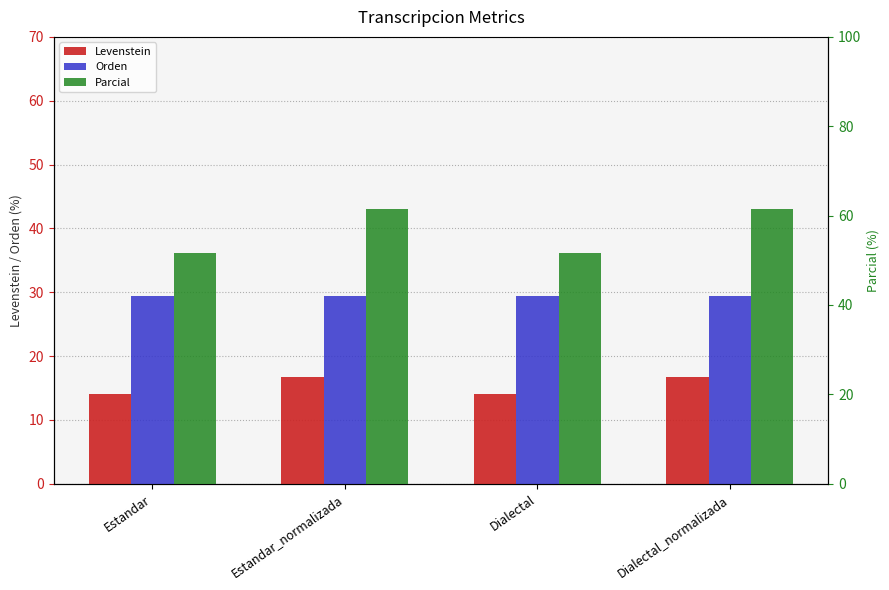

Is it true that Parcial equals 79.7 at Estandar?

False